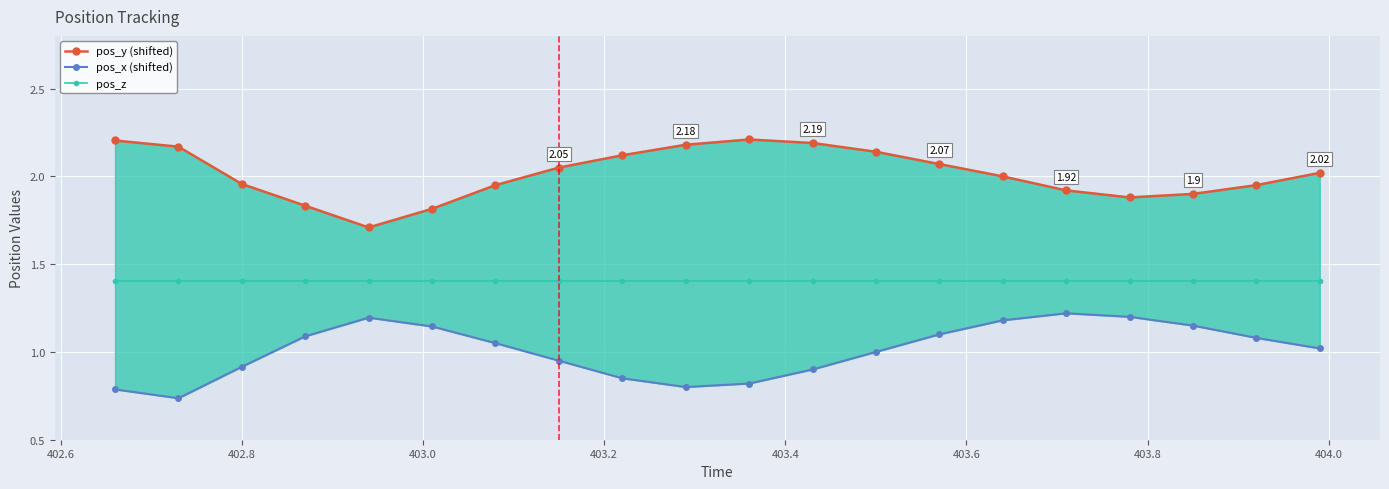

True or false: pos_z and pos_y (shifted) cross at least once.

False